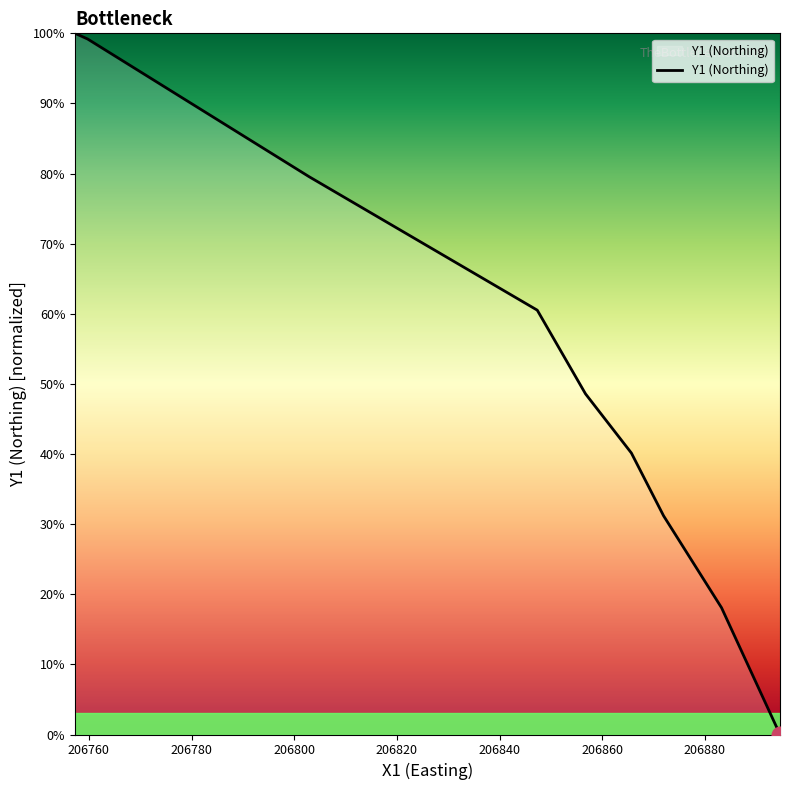

What is the difference between the maximum and minimum values?

100.0